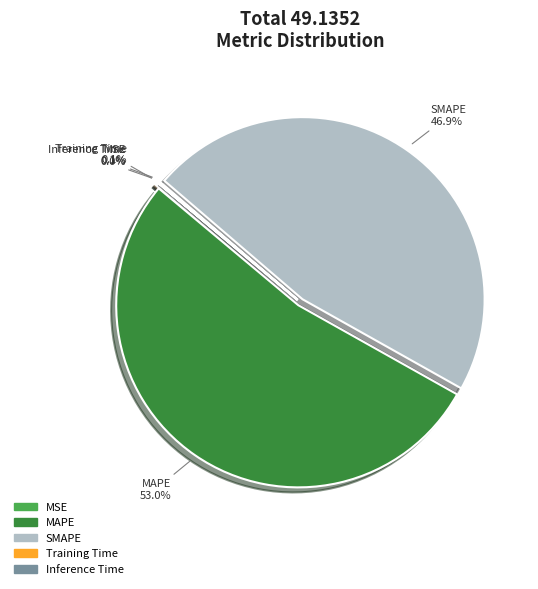

To the nearest percent, what is the difference between the MAPE and SMAPE slice percentages?

6%